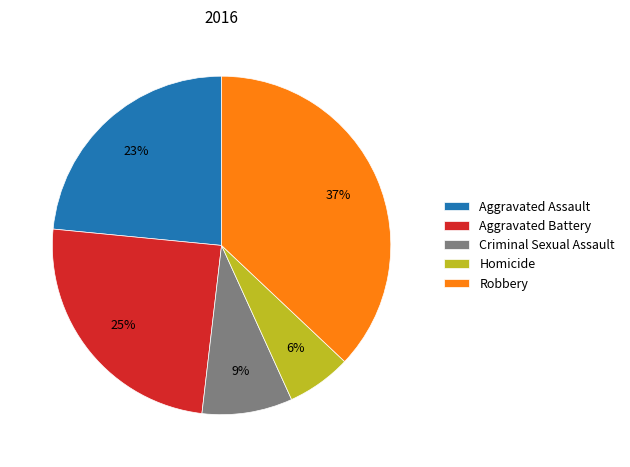

Do Aggravated Assault and Robbery together represent more than half of the pie?

Yes